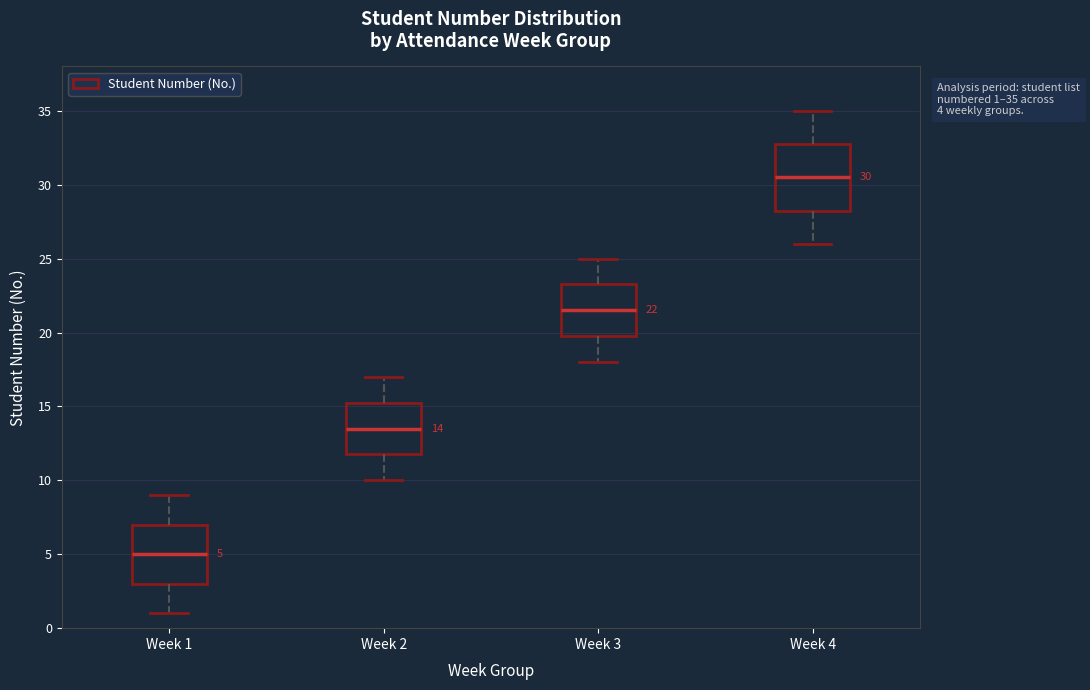

Which box's median line is the highest?

Week 4